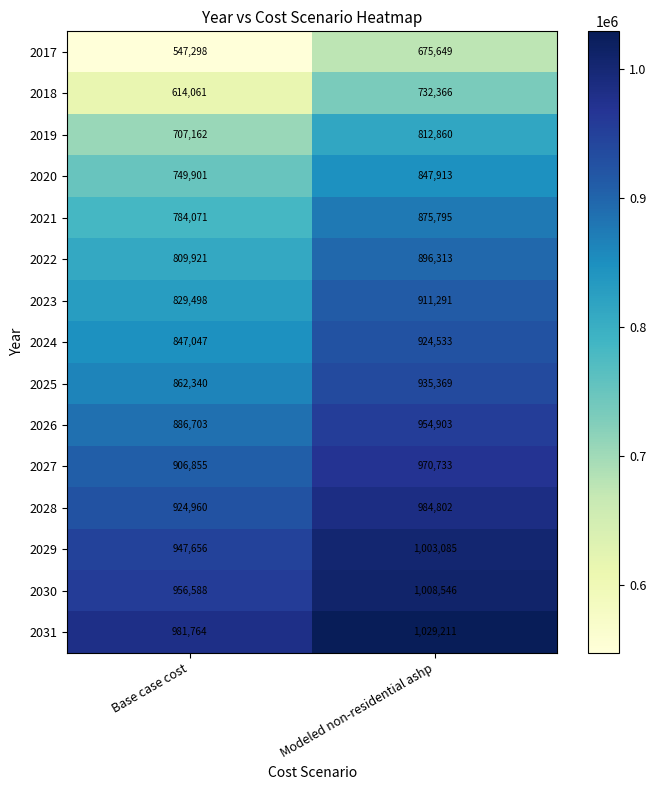

What is the total value across all series at Base case cost?

12355825